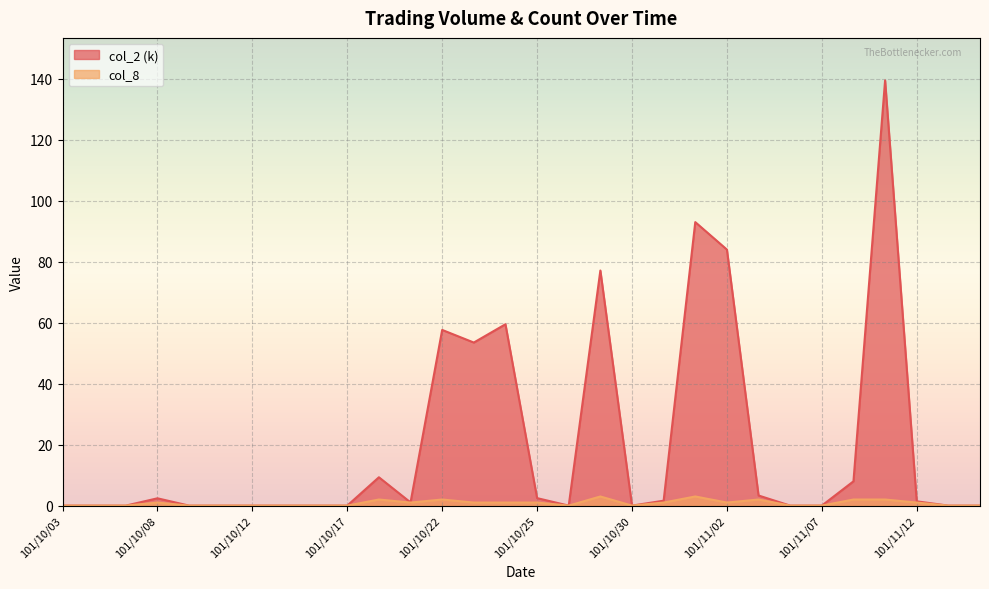

What is the sum of all col_8 values?

24.0